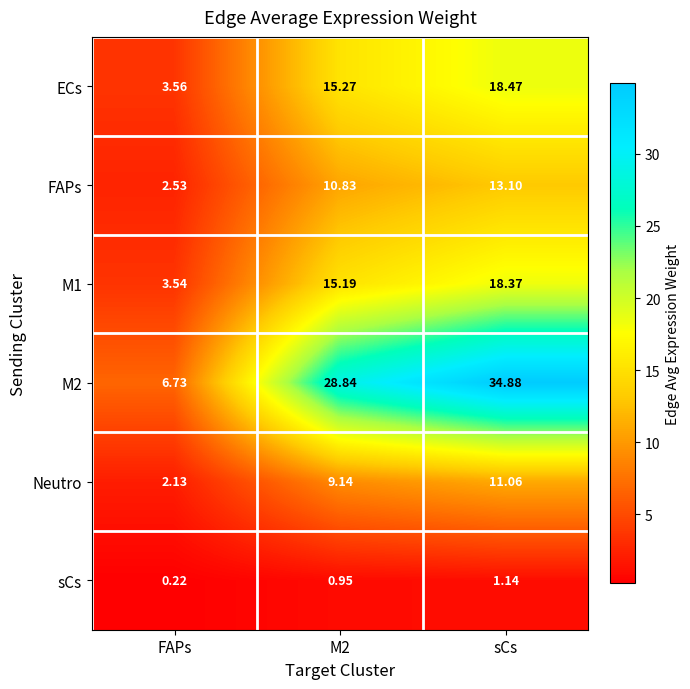

At which label does M1 reach its peak?

sCs